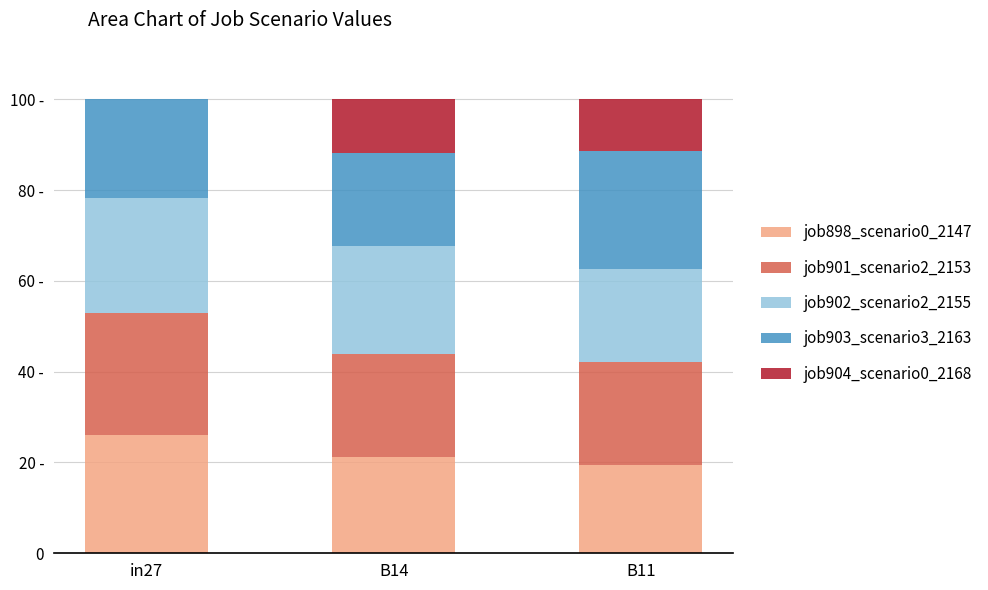

What position from the left is in27?

1